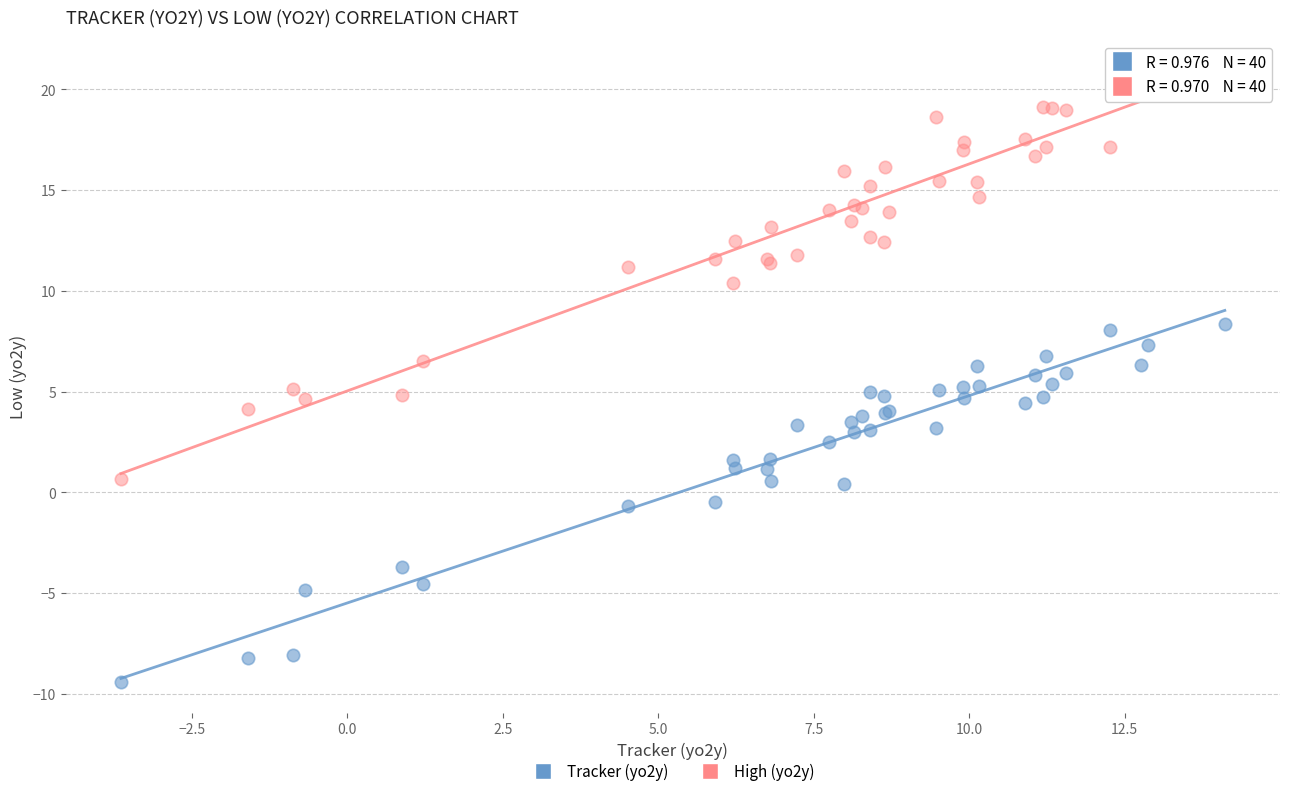

Which series reaches the minimum Y coordinate?

Tracker (yo2y)